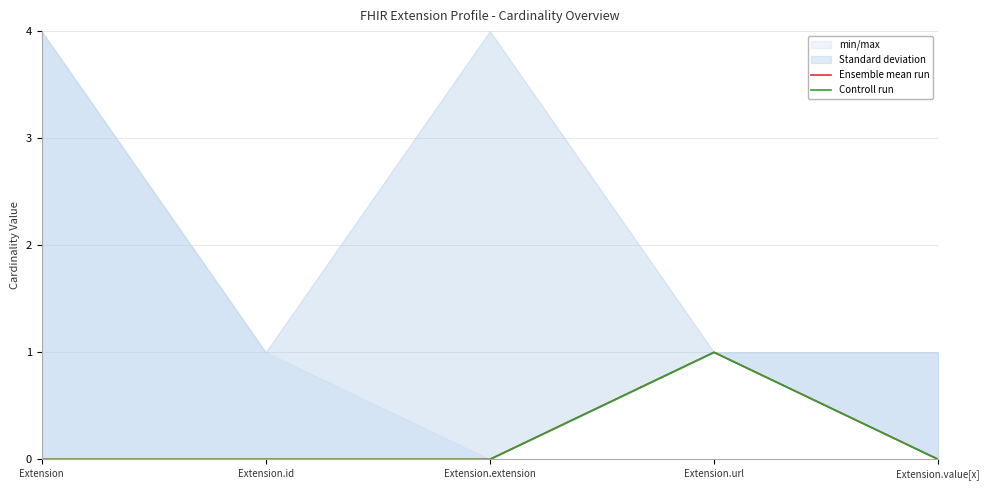

True or false: Ensemble mean run has a value of 0 at Extension.value[x].

True